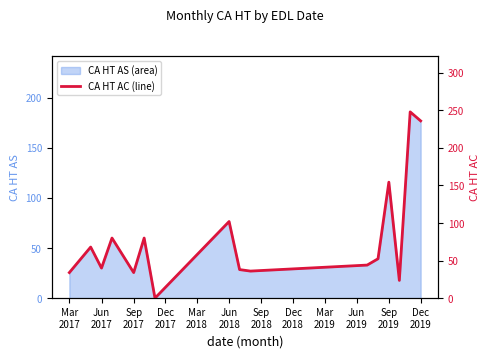

How many interior local valleys (lower than both neighbors) does the data have?

5